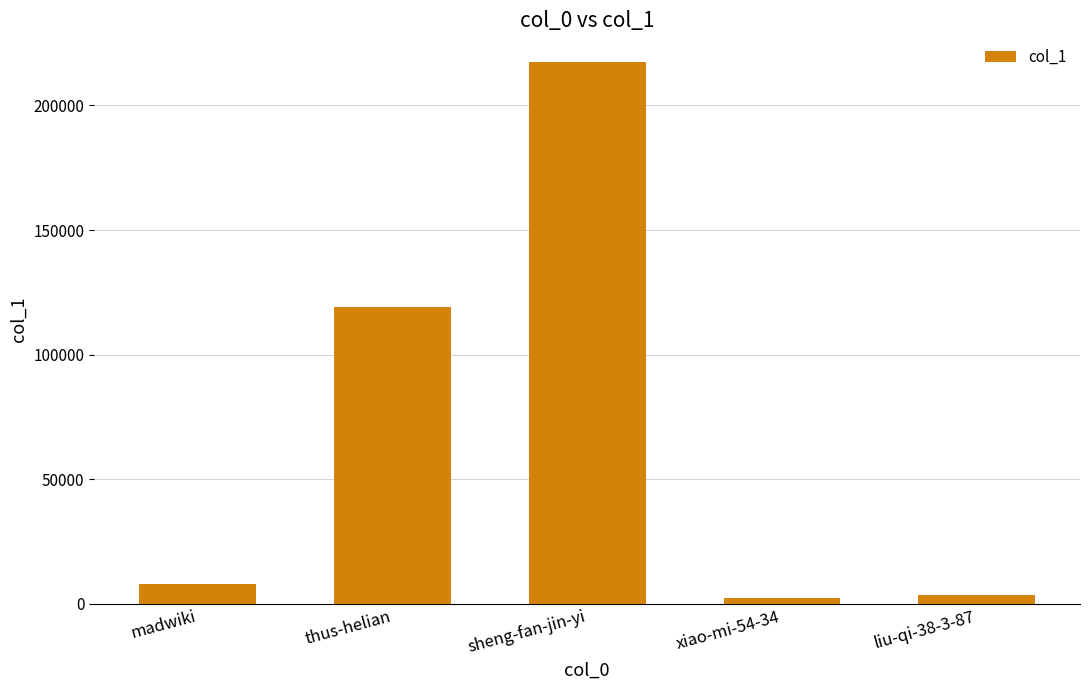

At which label is the value closest to 109845?

thus-helian